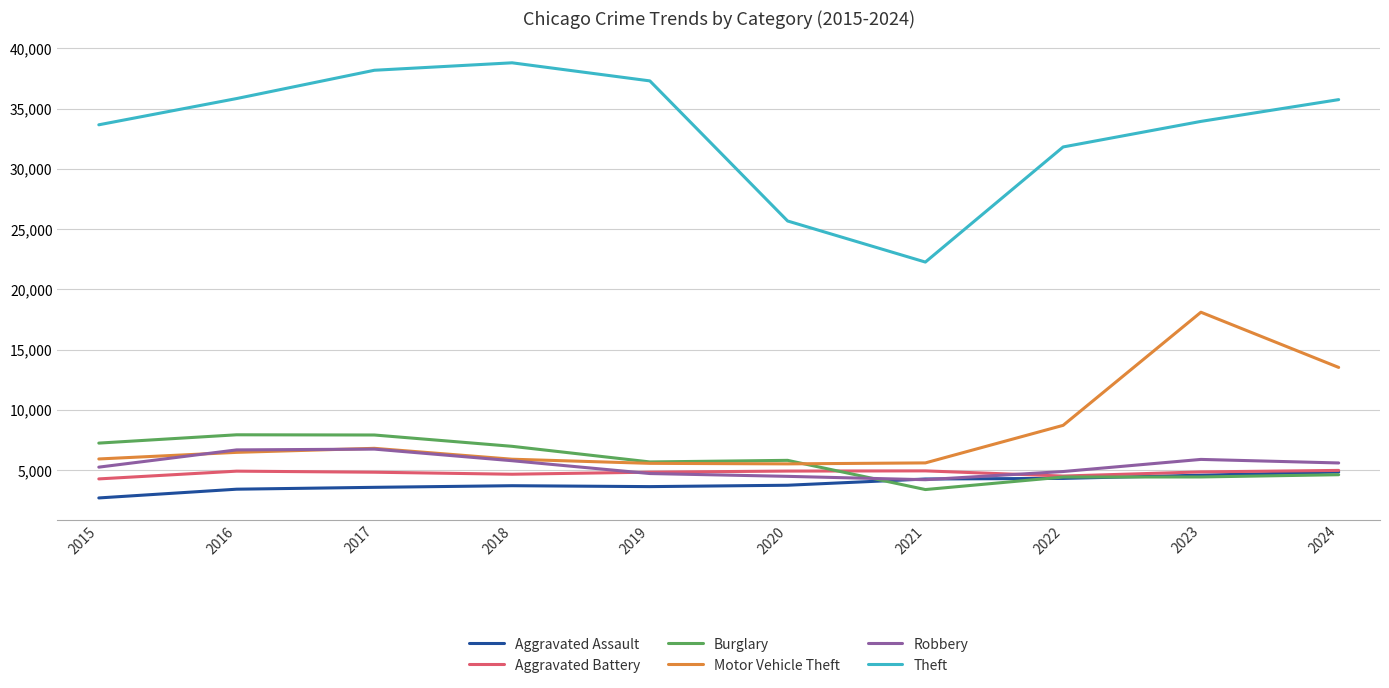

True or false: Theft and Aggravated Battery cross at least once.

False